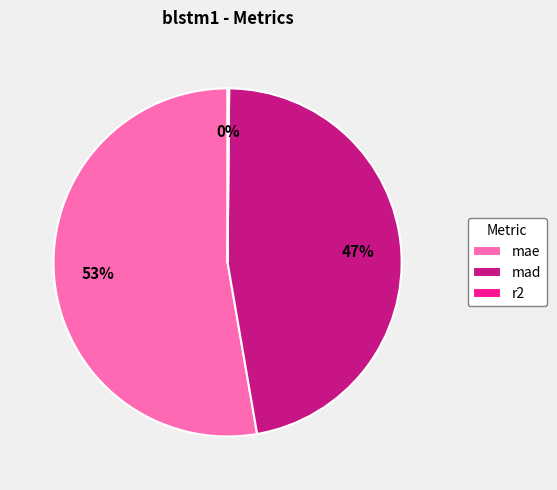

What percentage is the mae slice, to the nearest percent?

53%